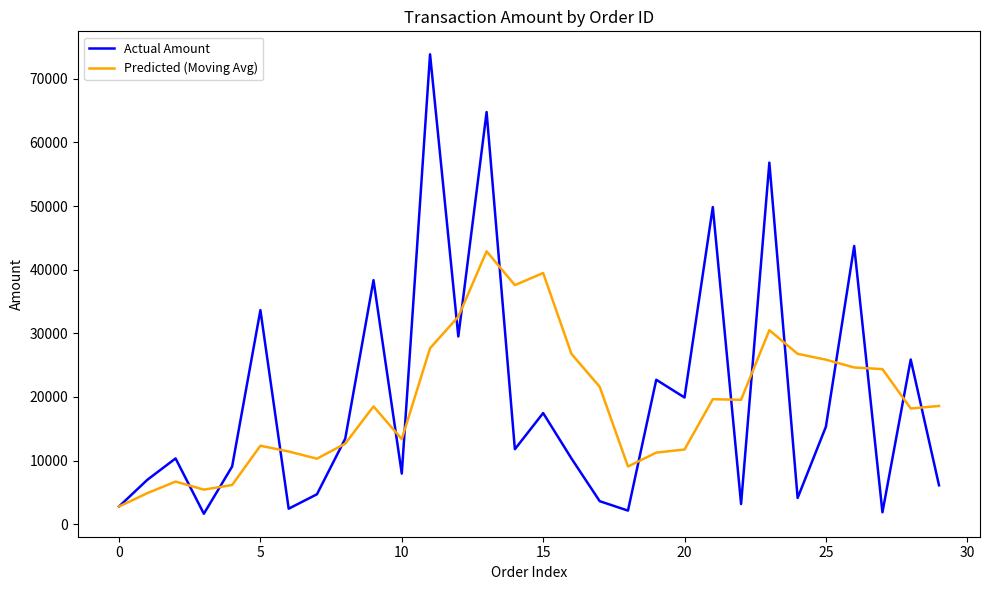

What is the maximum value shown in the chart?

73849.1